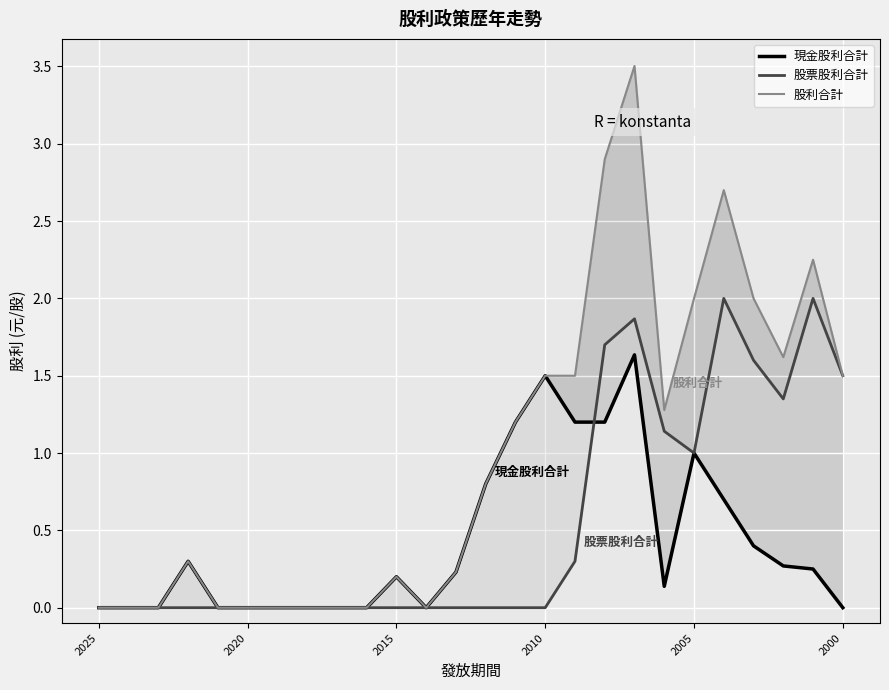

What is the sum of all 股票股利合計 values?

14.5